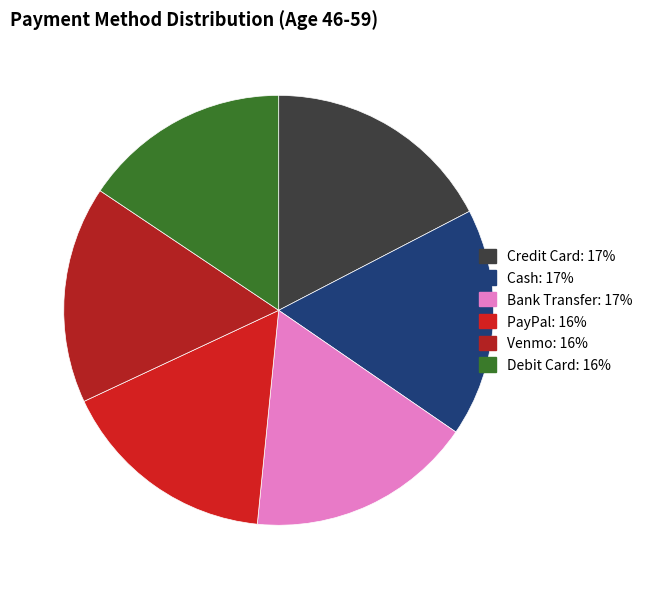

To the nearest percent, what percentage of the pie is Debit Card?

16%